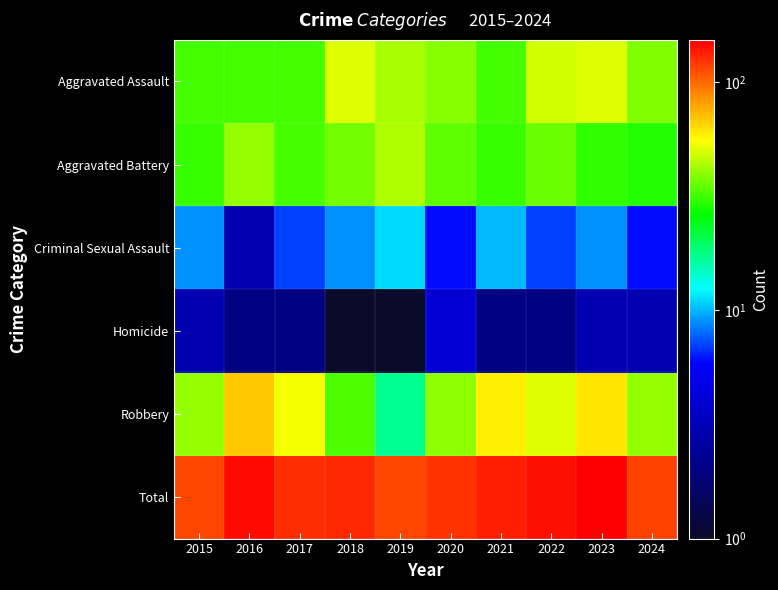

Which label corresponds to the largest value in the chart?

2023